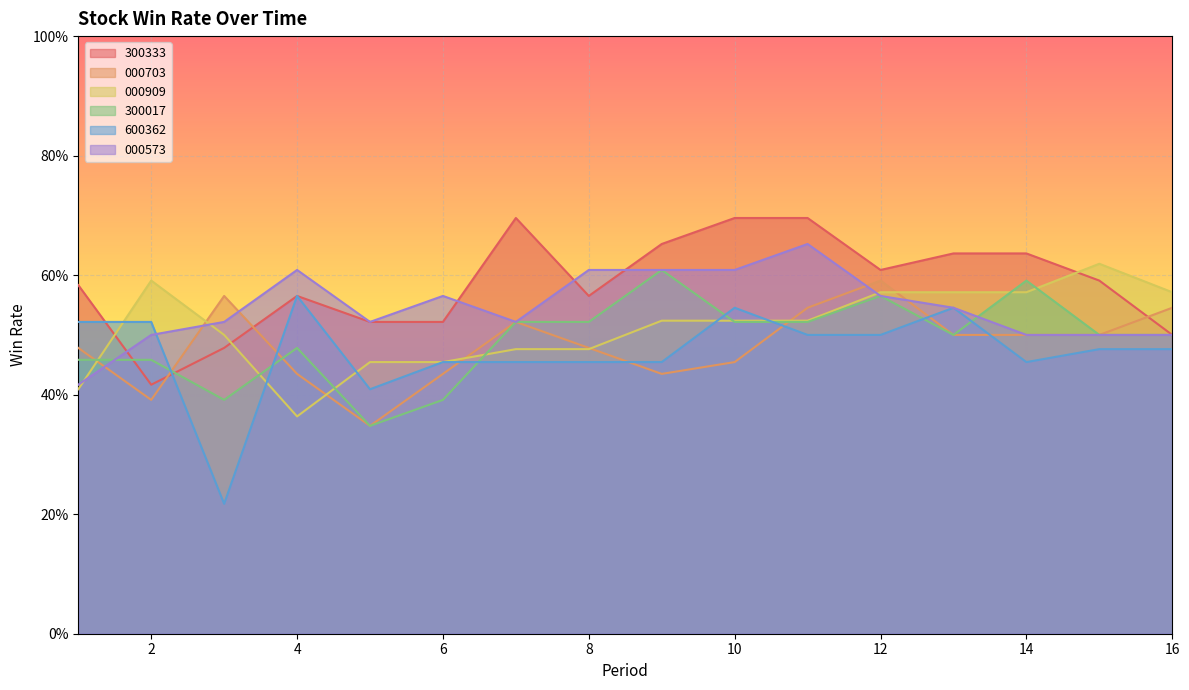

Between which two adjacent categories do 000703 and 300333 first intersect?

2 and 3